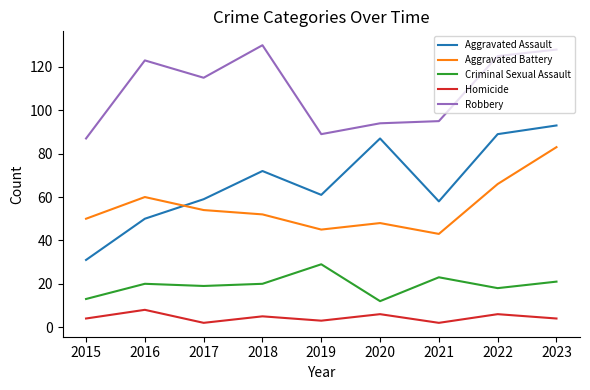

What is the maximum value shown in the chart?

130